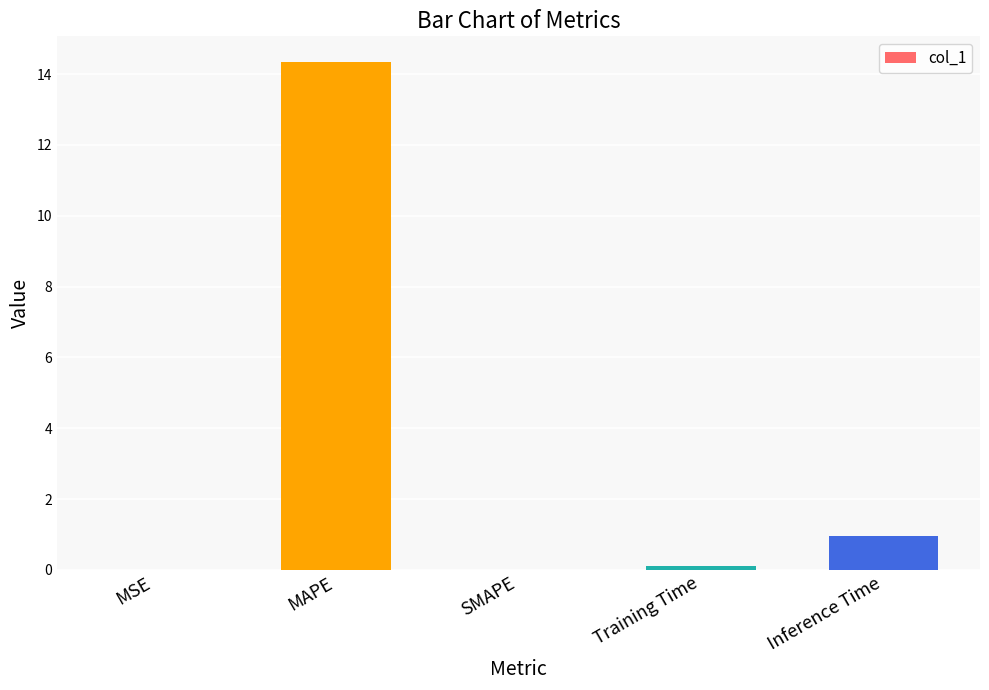

What value does the data have at Inference Time?

1.0